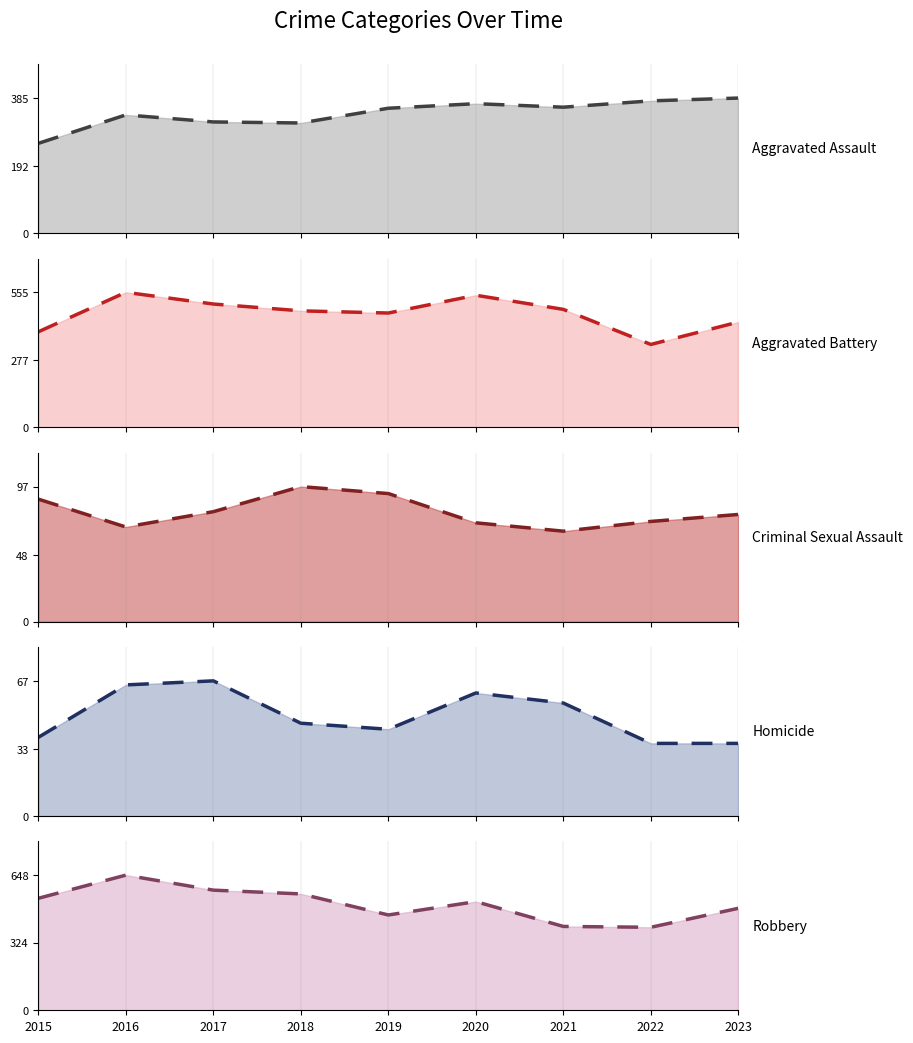

Where is the first local maximum for Criminal Sexual Assault trend?

2018